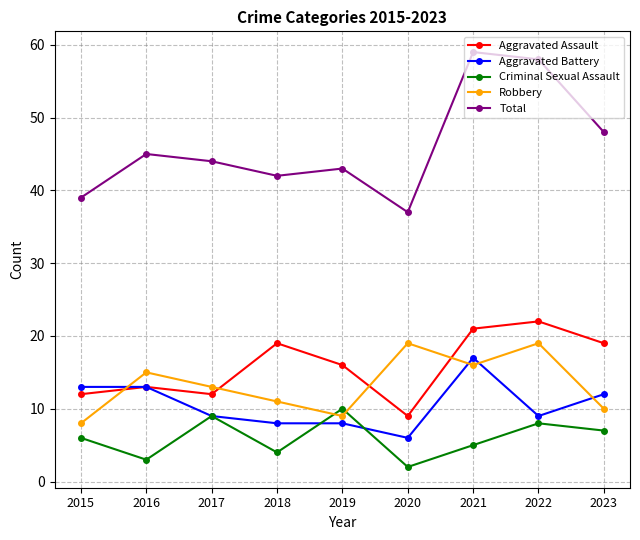

Reading left to right, extract all data points from this chart.

Aggravated Assault: 12	13	12	19	16	9	21	22	19
Aggravated Battery: 13	13	9	8	8	6	17	9	12
Criminal Sexual Assault: 6	3	9	4	10	2	5	8	7
Robbery: 8	15	13	11	9	19	16	19	10
Total: 39	45	44	42	43	37	59	58	48